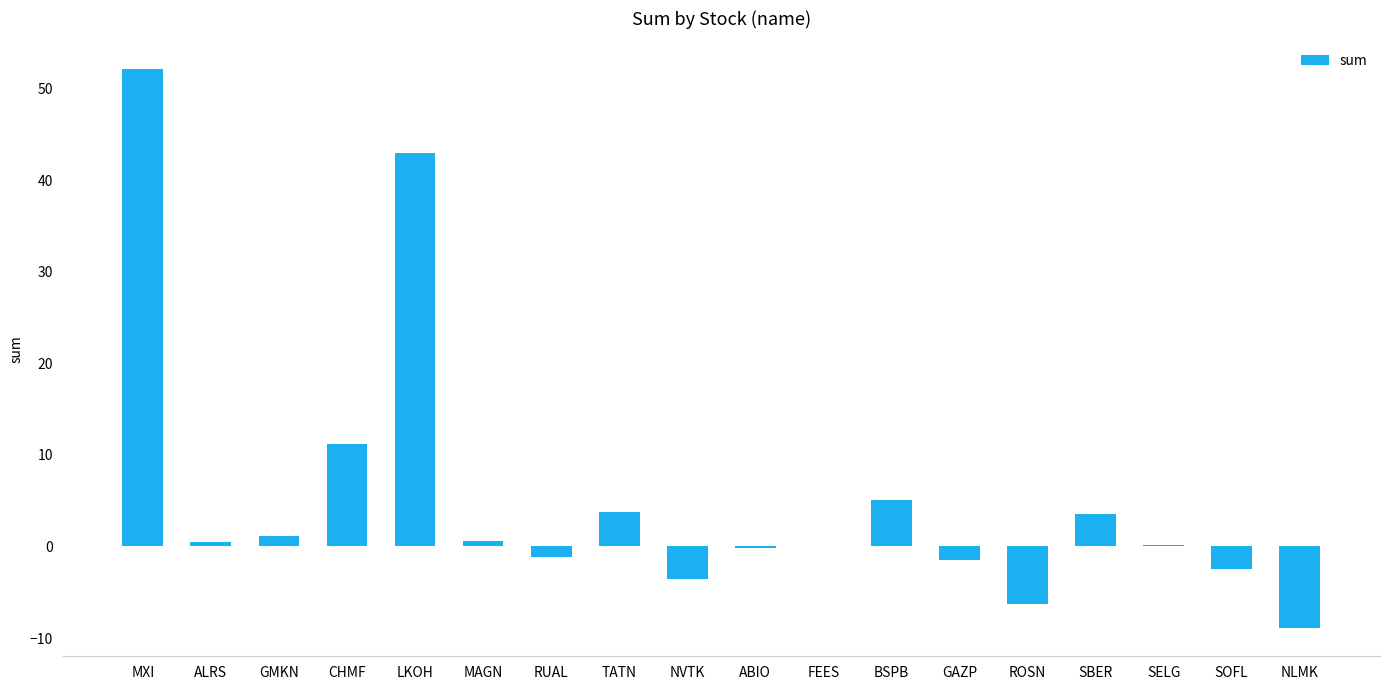

What is the sum of all values?

97.1